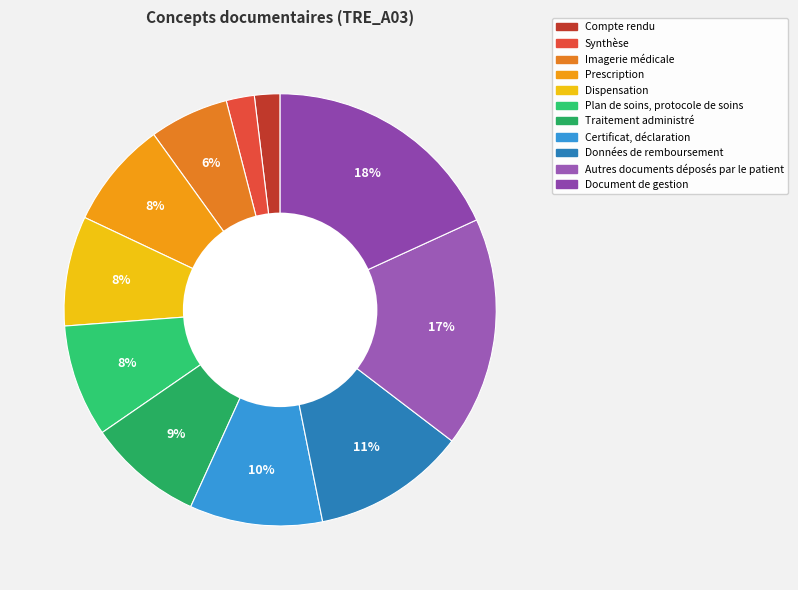

What is the smallest slice in the pie chart?

Compte rendu